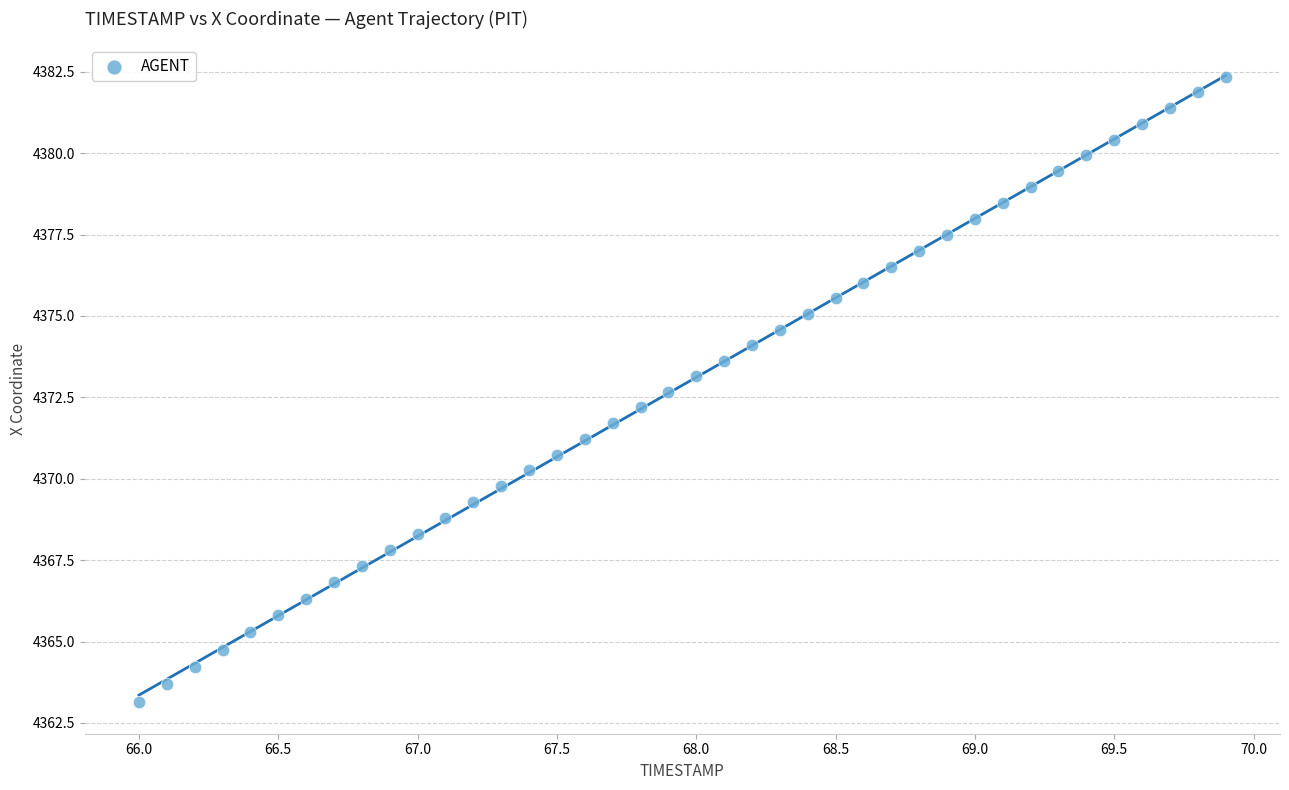

What is the range of Y values (max minus min)?

19.2